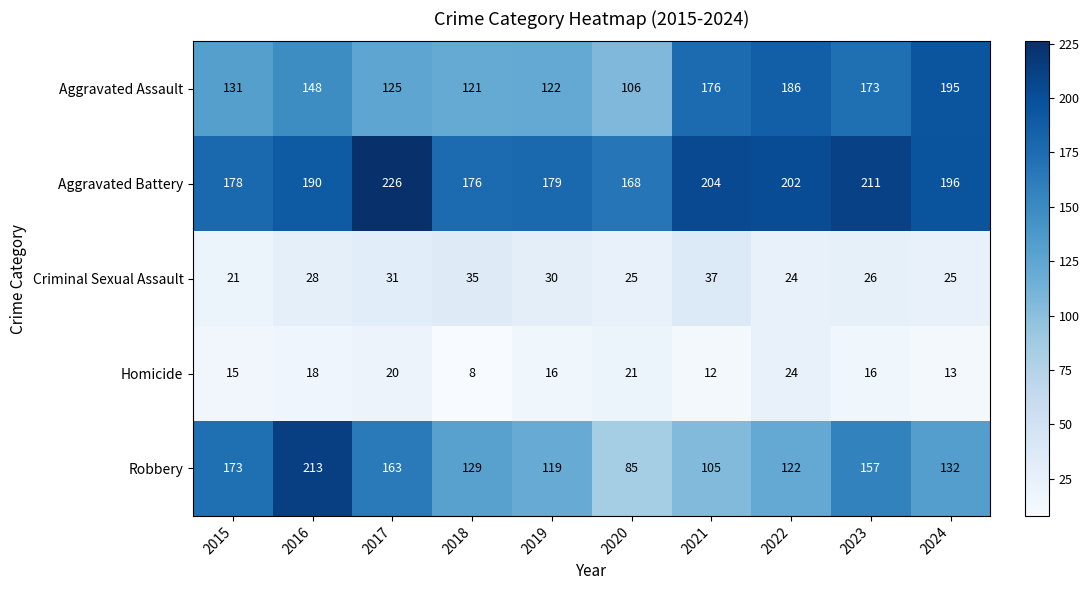

At which category is the sum across all series the highest?

2016